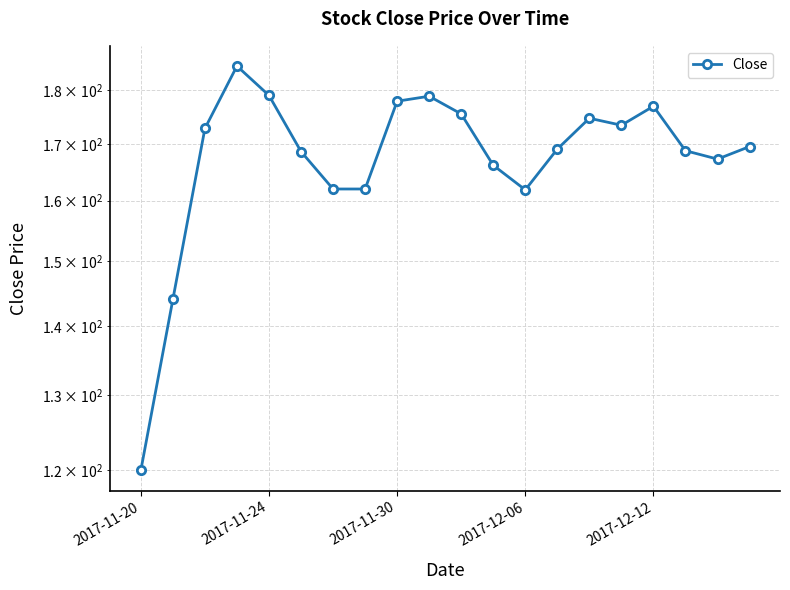

Which label corresponds to the smallest value in the chart?

2017-11-20